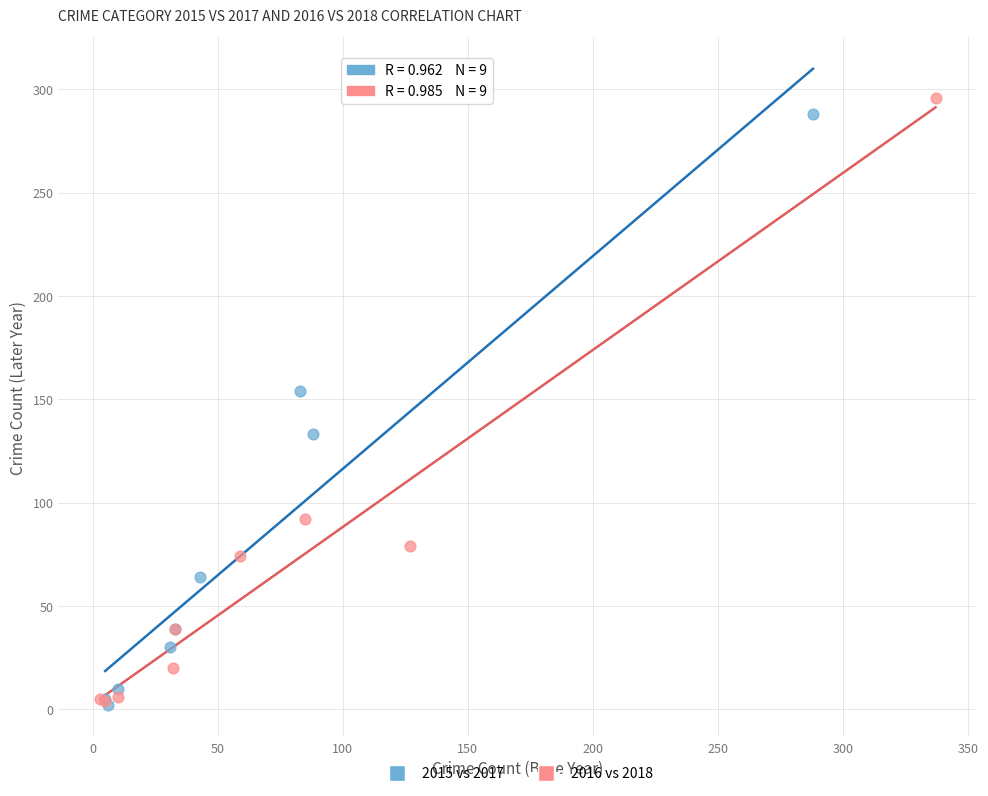

What are all the series names shown in the legend?

2015 vs 2017, 2016 vs 2018